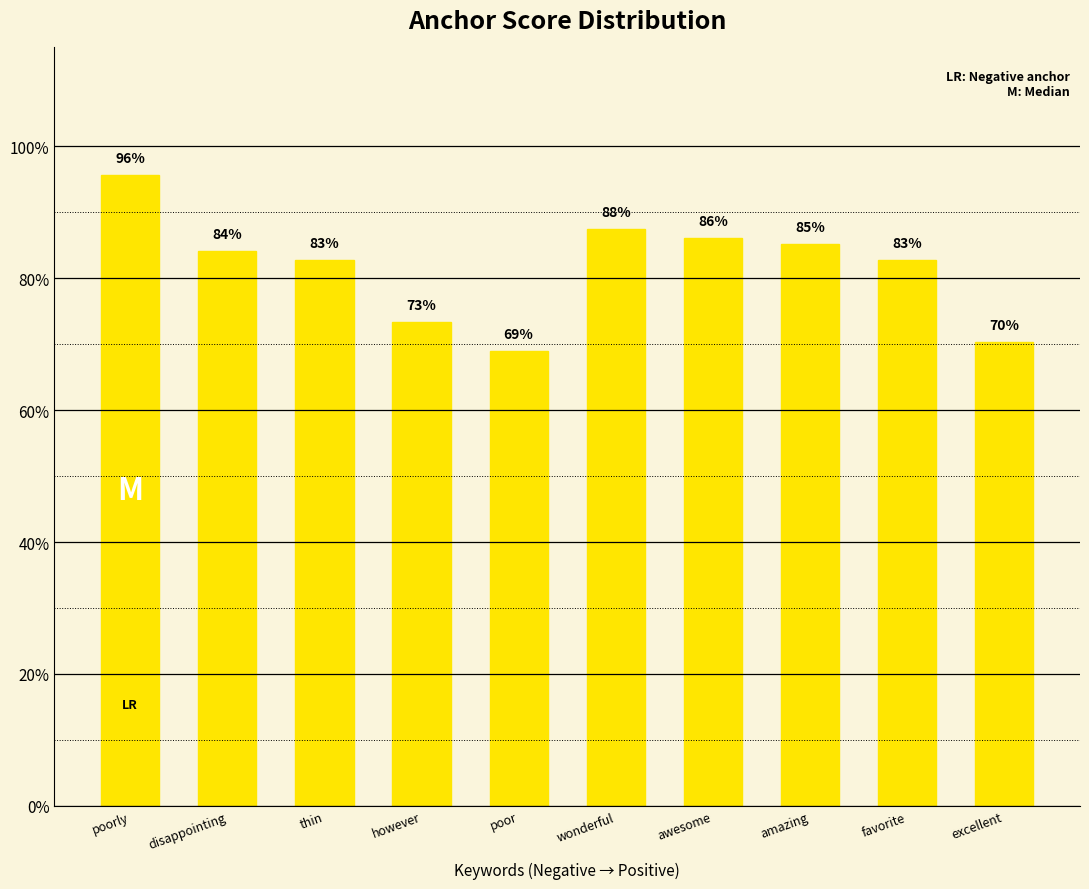

Reading right to left, extract all data points from this chart.

excellent=0.7	favorite=0.8	amazing=0.9	awesome=0.9	wonderful=0.9	poor=0.7	however=0.7	thin=0.8	disappointing=0.8	poorly=1.0